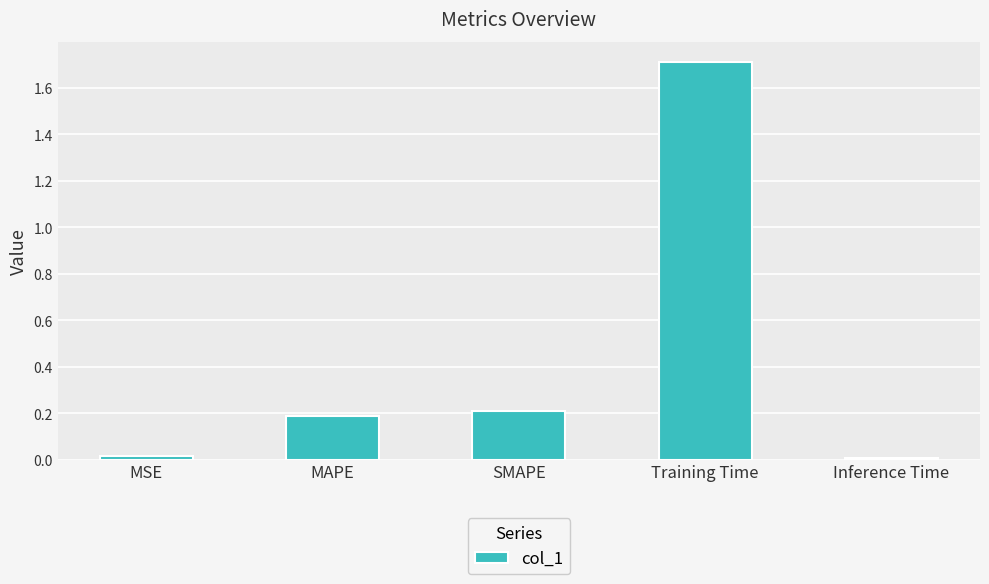

How many bars are there in total?

5